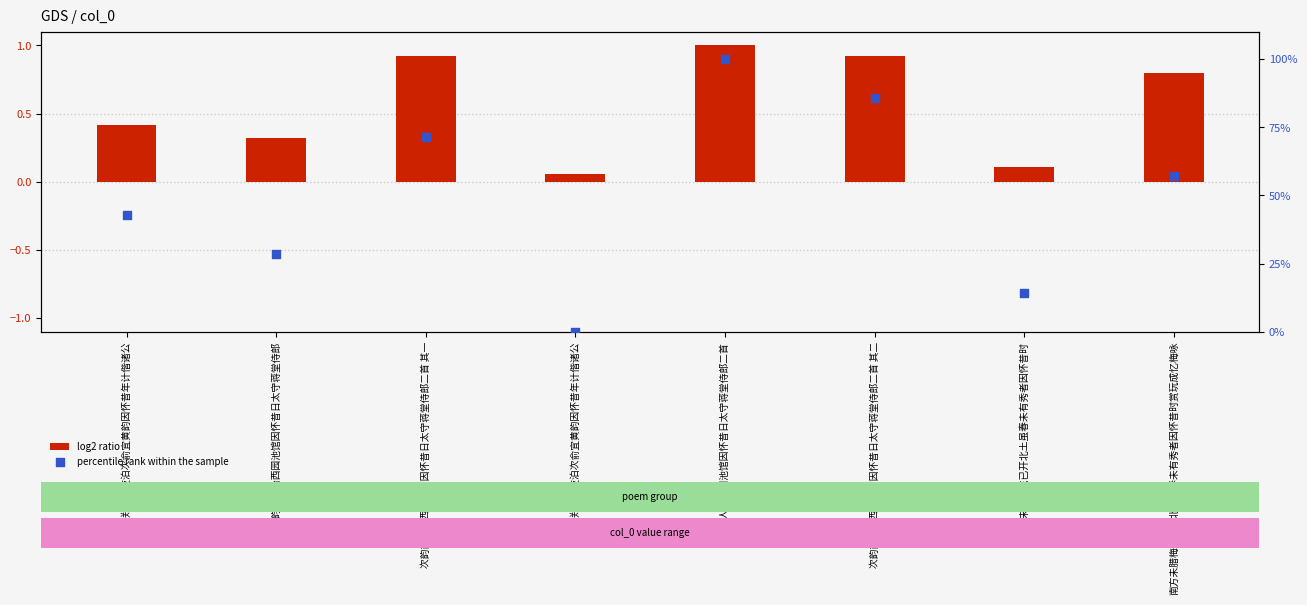

Which series contains the highest Y value?

percentile rank within the sample